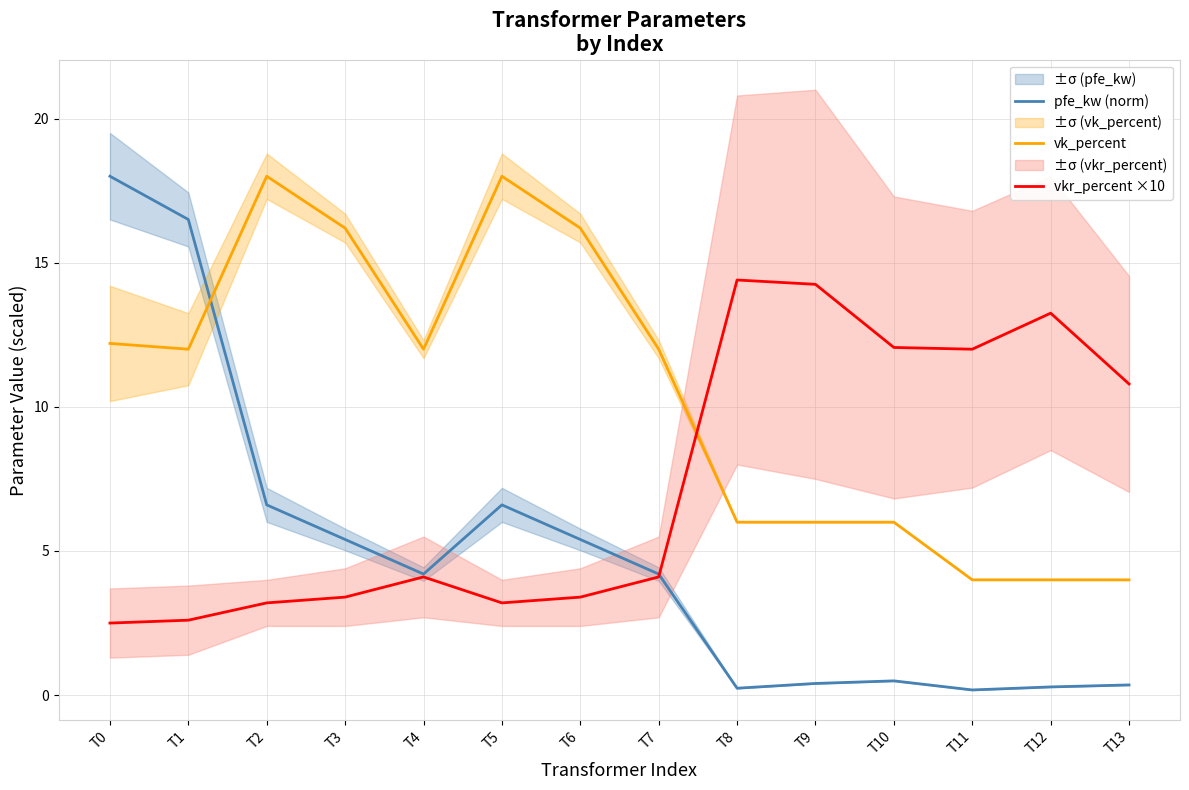

At which category does pfe_kw (norm) reach its first local peak?

T5